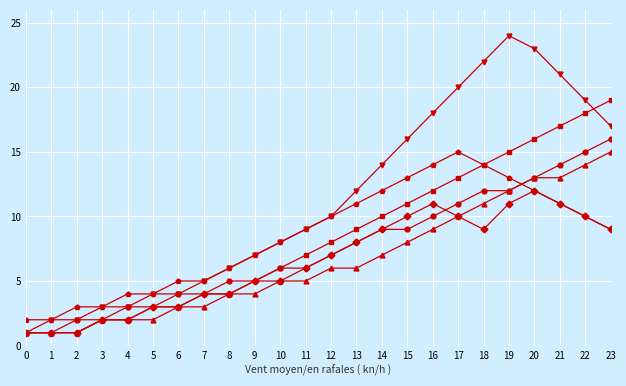

What is the greatest value displayed?

24